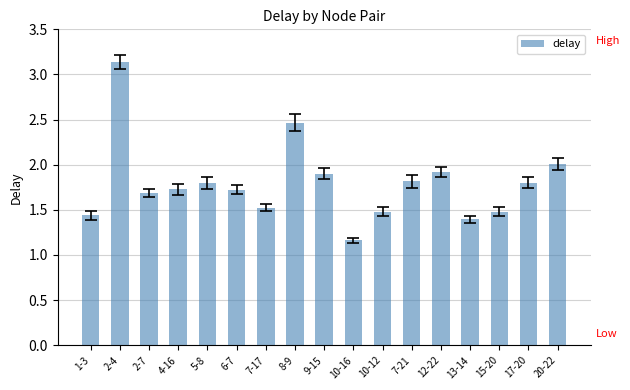

What is the change in value from 8-9 to 9-15?

-0.6